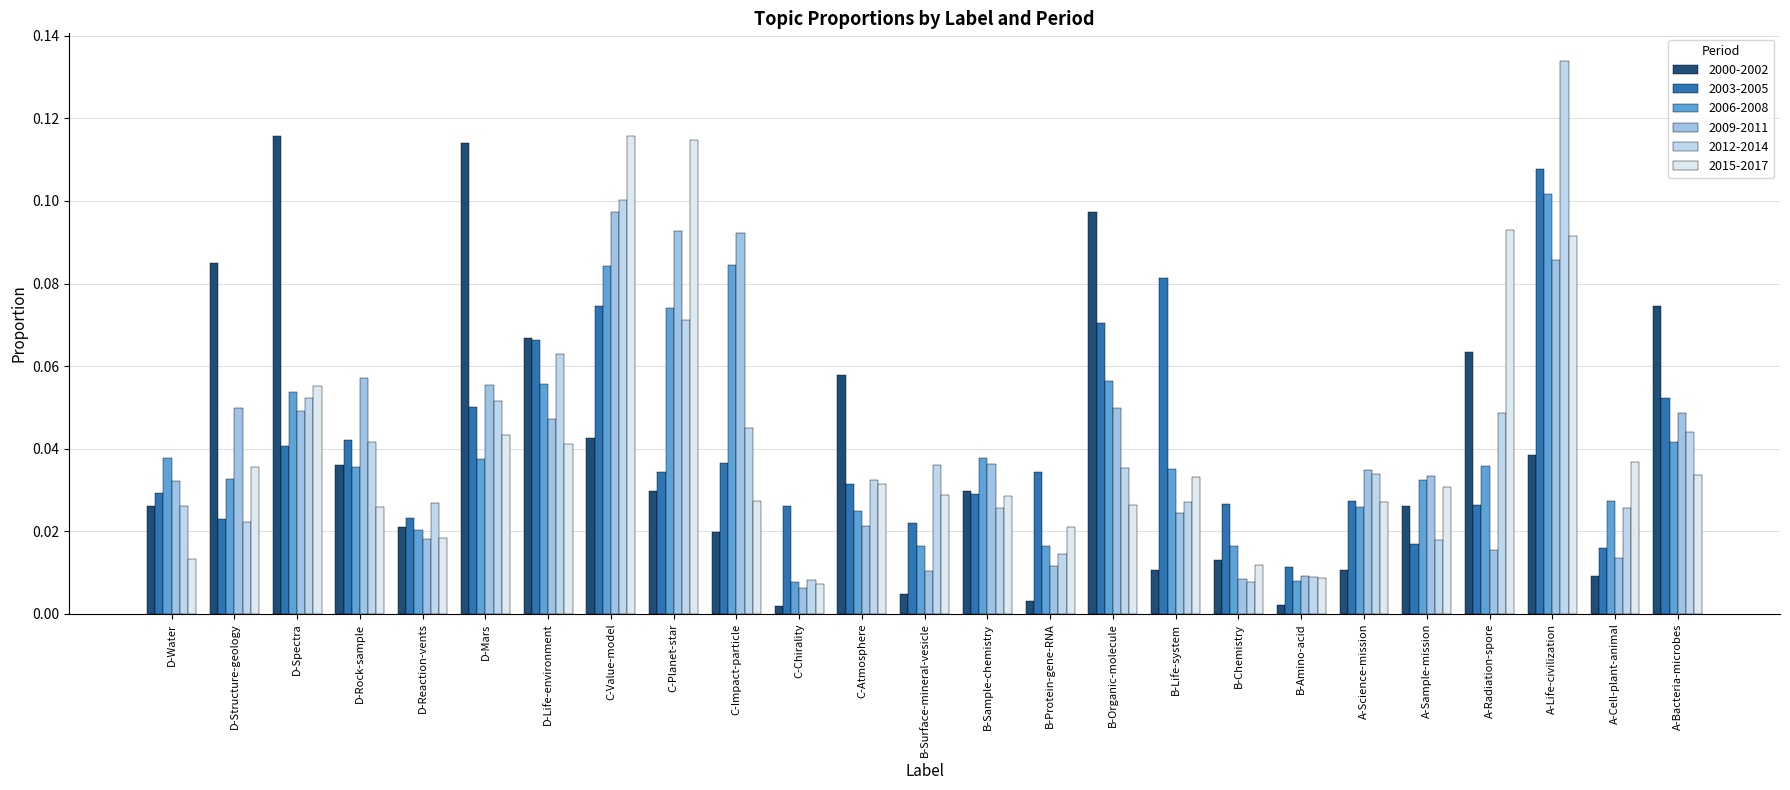

At which label is 2012-2014 closest to 0?

B-Chemistry